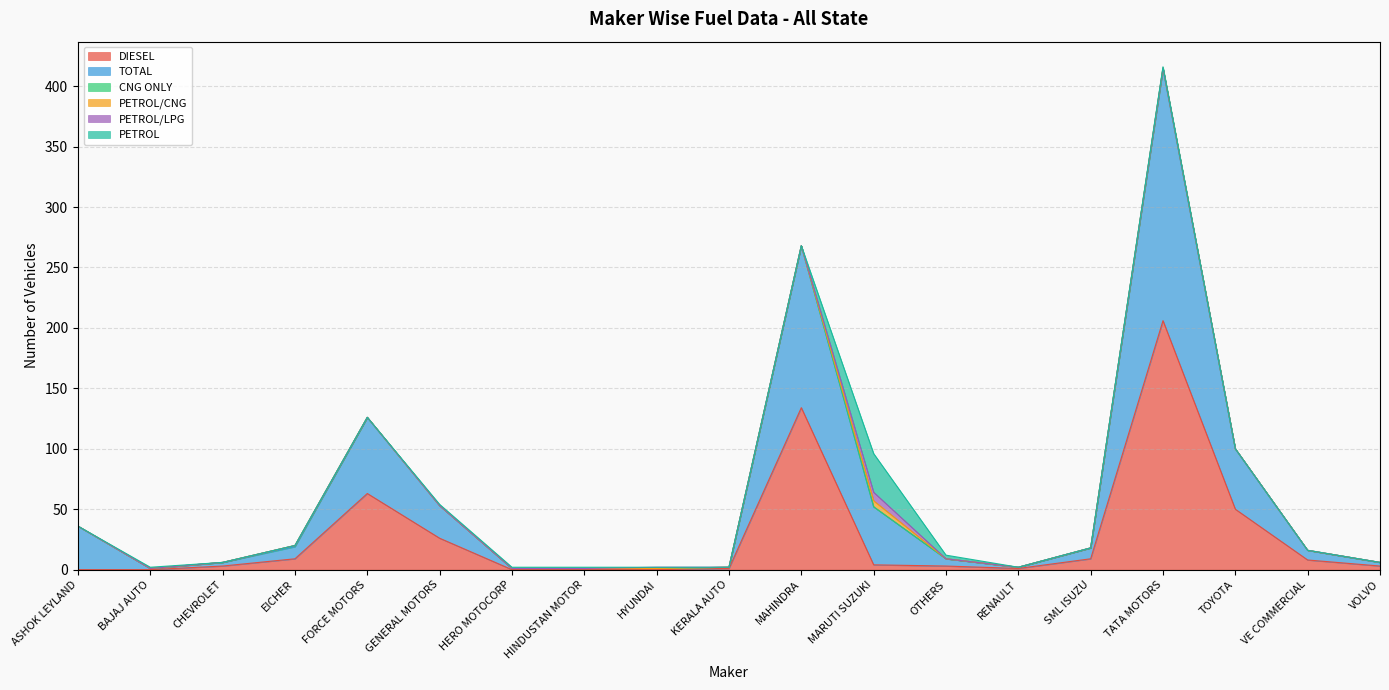

True or false: PETROL/CNG and PETROL/LPG cross at least once.

False